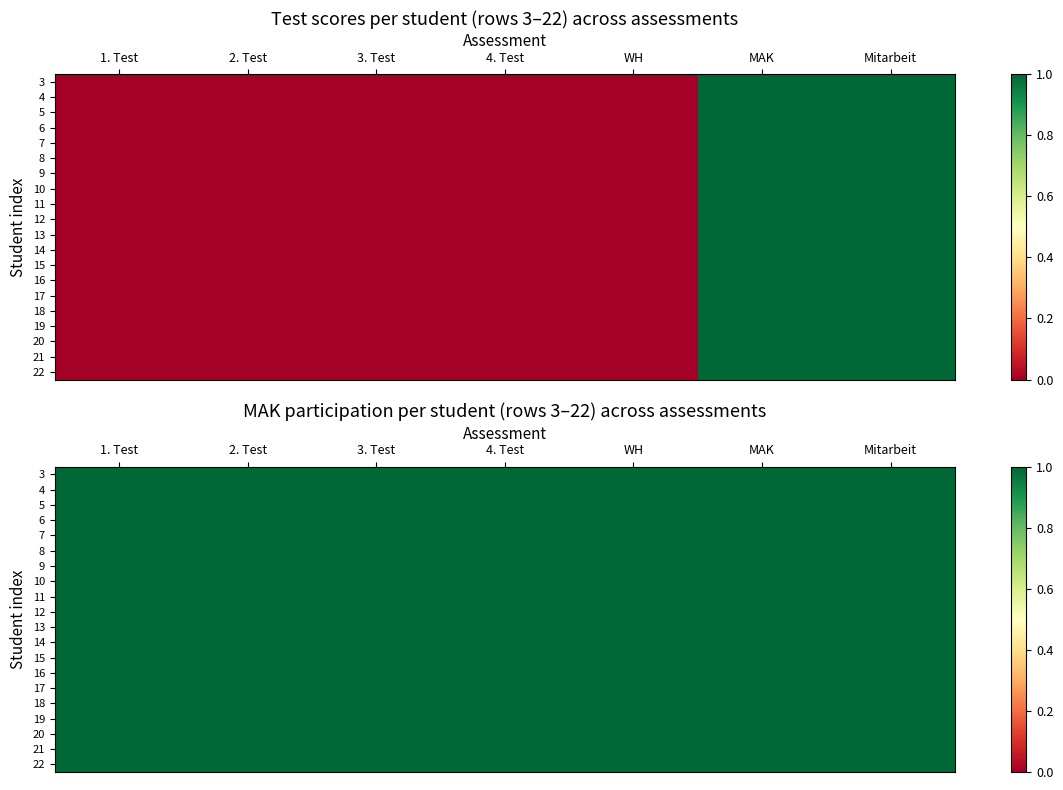

Rank the series at WH from highest to lowest value.

3, 4, 5, 6, 7, 8, 9, 10, 11, 12, 13, 14, 15, 16, 17, 18, 19, 20, 21, 22